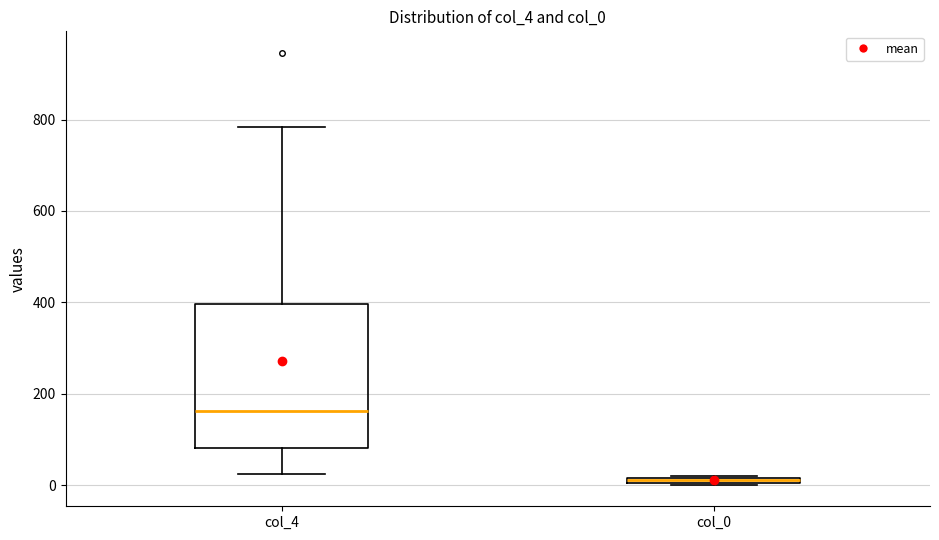

Where is the upper edge of the box for col_0 on the y-axis? The values are not printed on the chart, so give them approximately, as read against the axis.

20